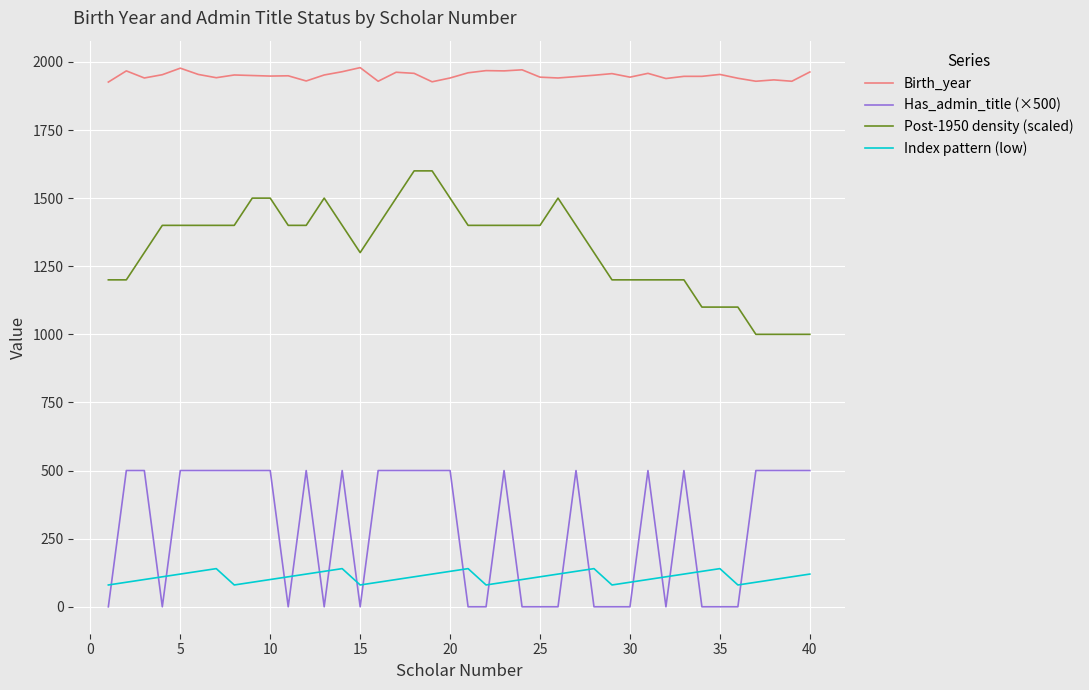

What is the difference between the maximum and minimum values in the Post-1950 density (scaled) series?

600